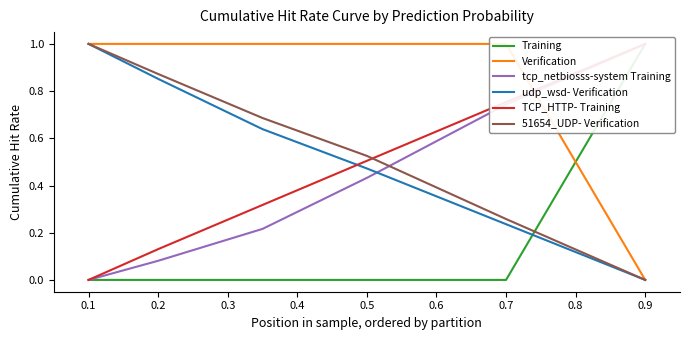

How many lines are shown in the chart?

6